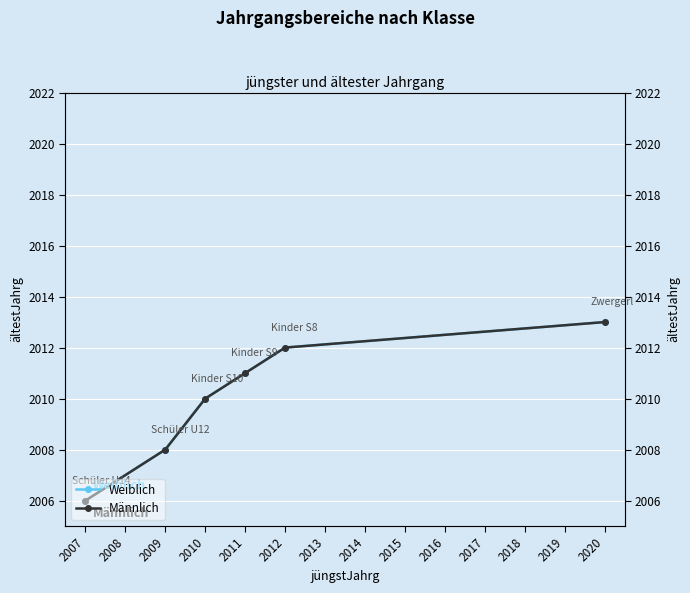

True or false: Weiblich and Männlich cross at least once.

False